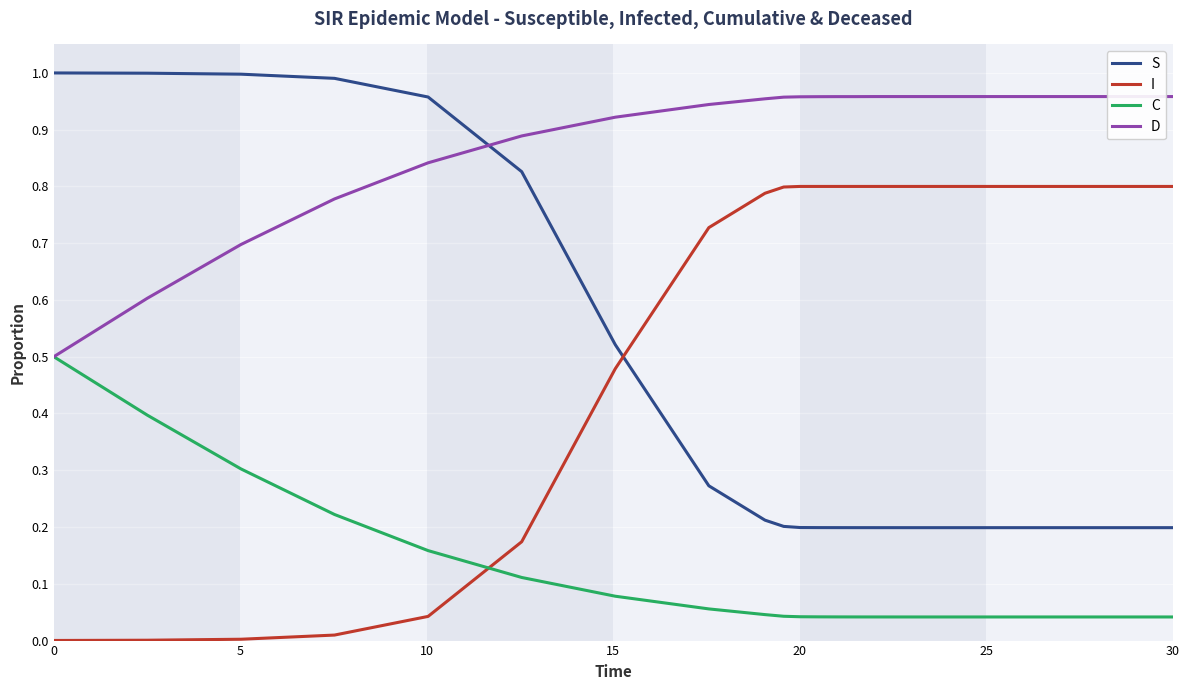

At how many categories does at least one series exceed 0?

31